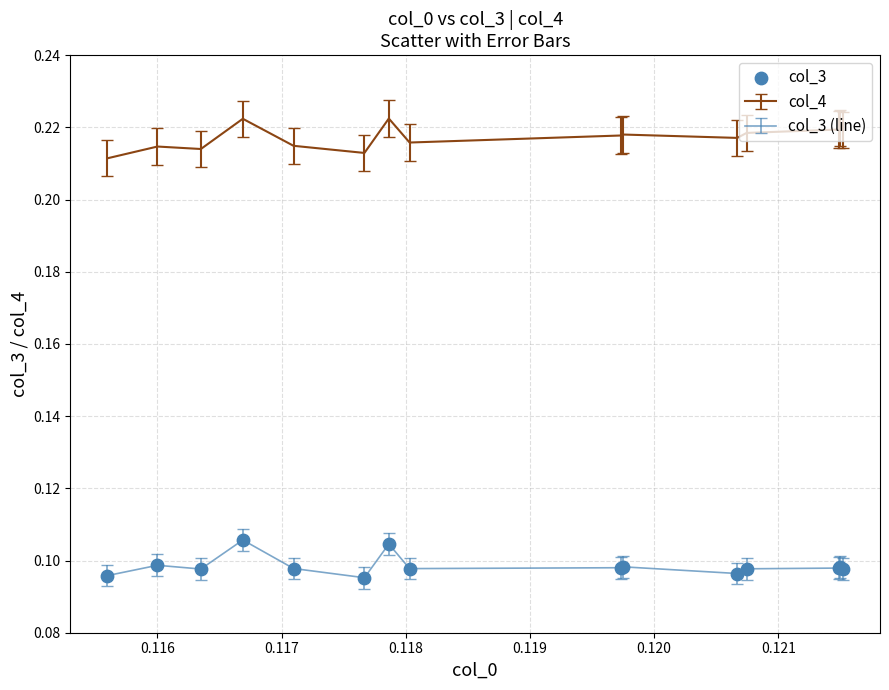

True or false: col_3 (line) and col_4 intersect in this chart.

False